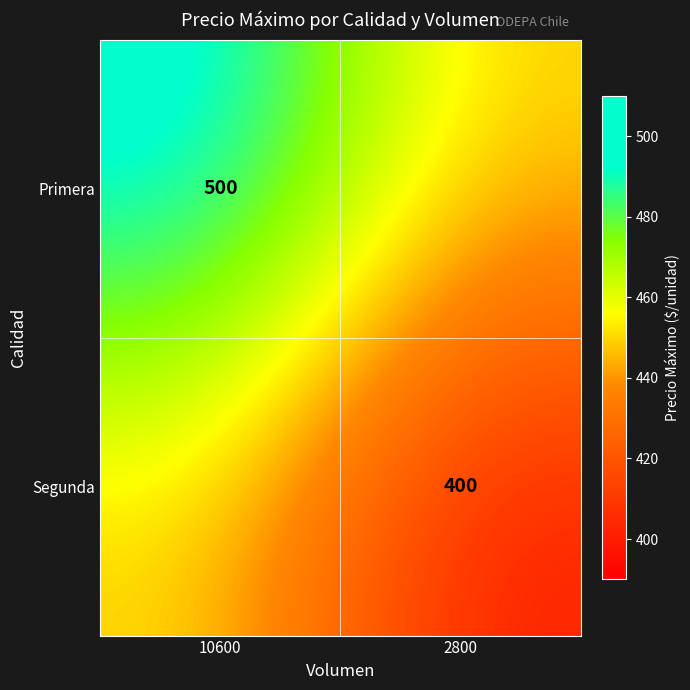

The Segunda series shows 400 at 2800. True or false?

True